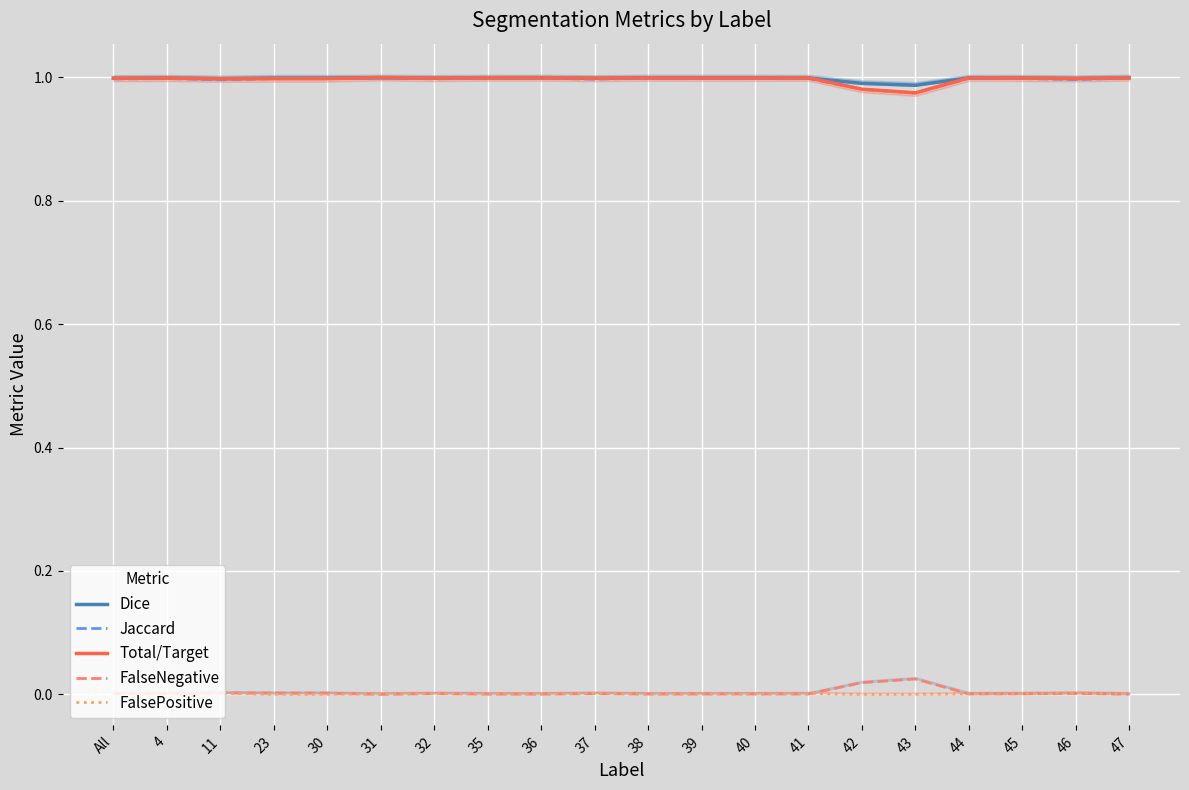

Is it true that Jaccard equals 1.0 at 36?

True